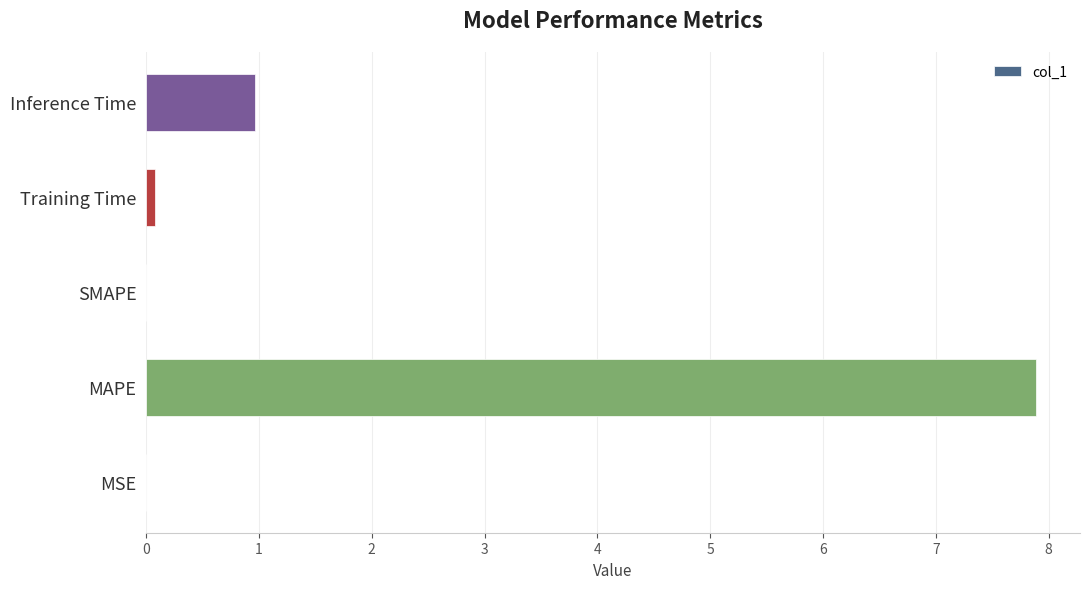

The chart shows a value of 0.0 at SMAPE. True or false?

True